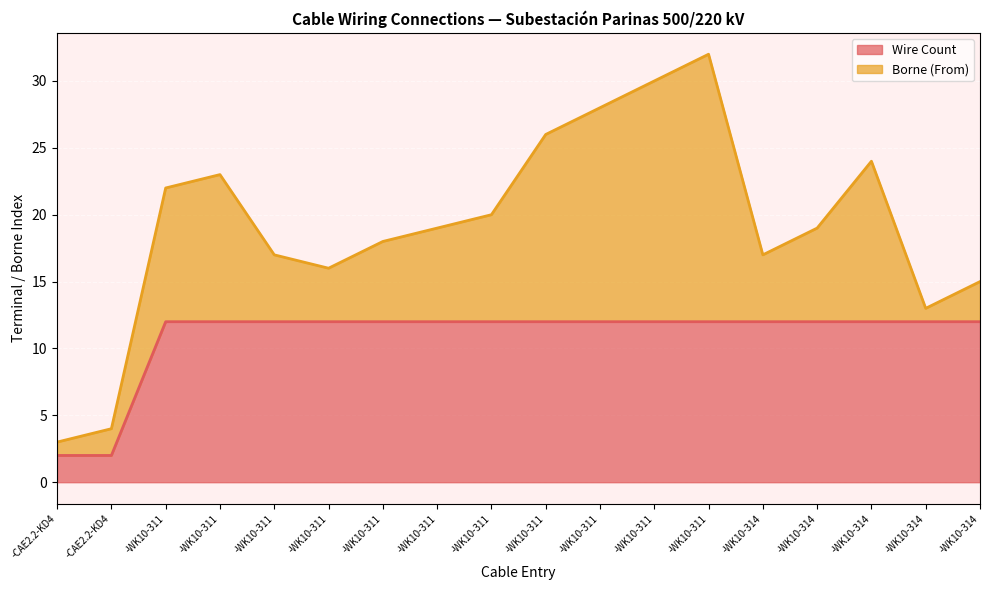

At which label is the value closest to 7?

-CAE2.2-KD4